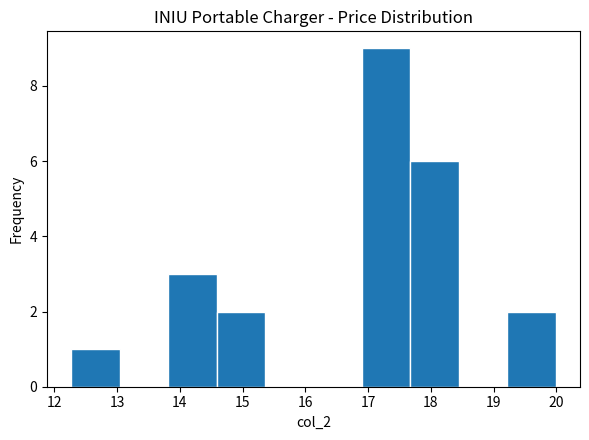

Reading left to right, transcribe this chart: for each bar, give the range it covers on the x-axis and its height. Neither the bar edges nor the heights are printed on the chart, so give them approximately, as read against the axes.

12.3 to 13.0: 1
13.0 to 13.8: 0
13.8 to 14.6: 3
14.6 to 15.4: 2
15.4 to 16.1: 0
16.1 to 16.9: 0
16.9 to 17.7: 9
17.7 to 18.4: 6
18.4 to 19.2: 0
19.2 to 20.0: 2